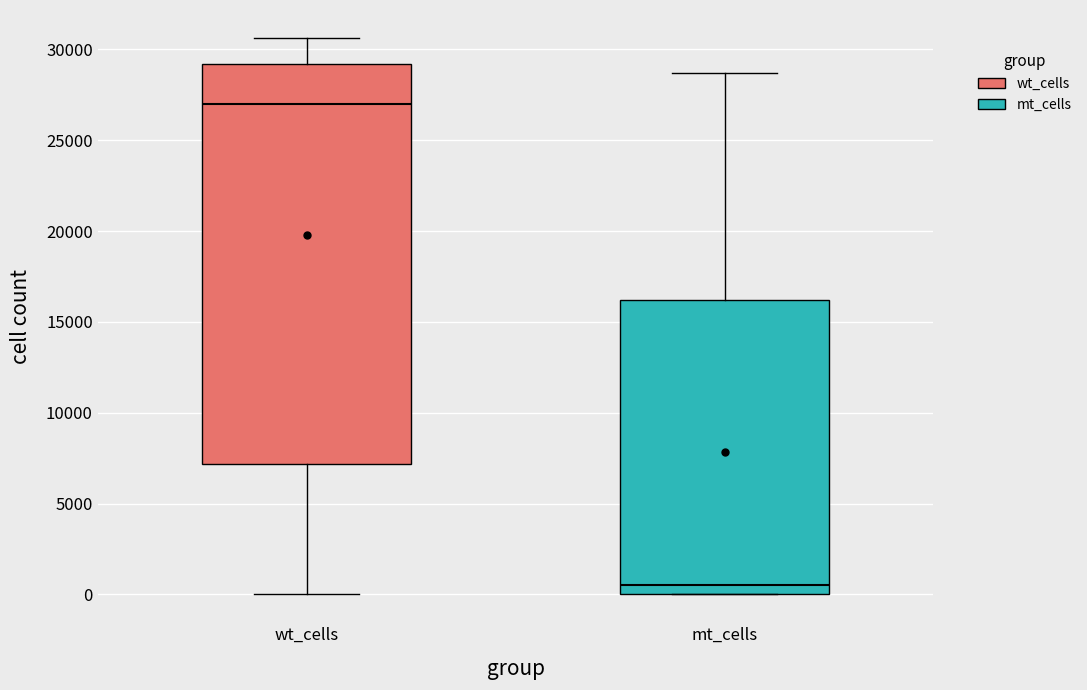

Reading left to right, read every box against the y-axis: the position of its median line, the range the box covers, and the ends of its whiskers. The values are not printed on the chart, so give them approximately, as read against the axis.

wt_cells: median 27000, box 7000 to 29000, whiskers 0 to 30500
mt_cells: median 500, box 0 to 16000, whiskers 0 to 28500